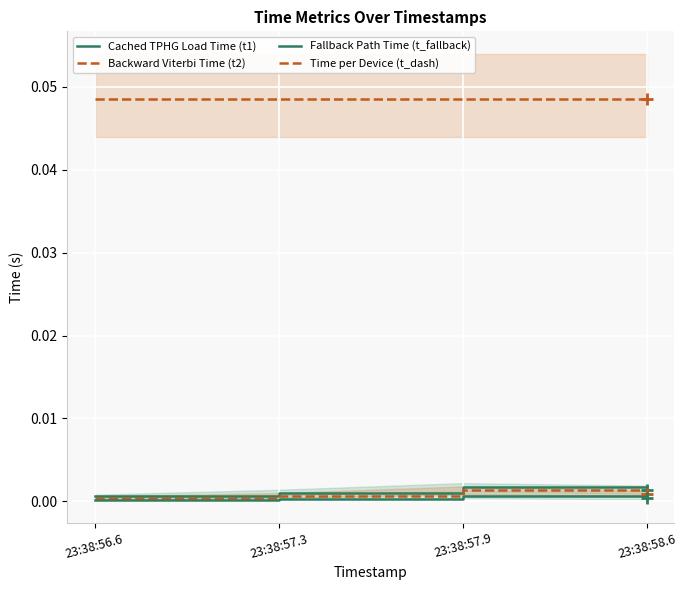

What are all the series names shown in the legend?

Cached TPHG Load Time (t1), Backward Viterbi Time (t2), Fallback Path Time (t_fallback), Time per Device (t_dash)